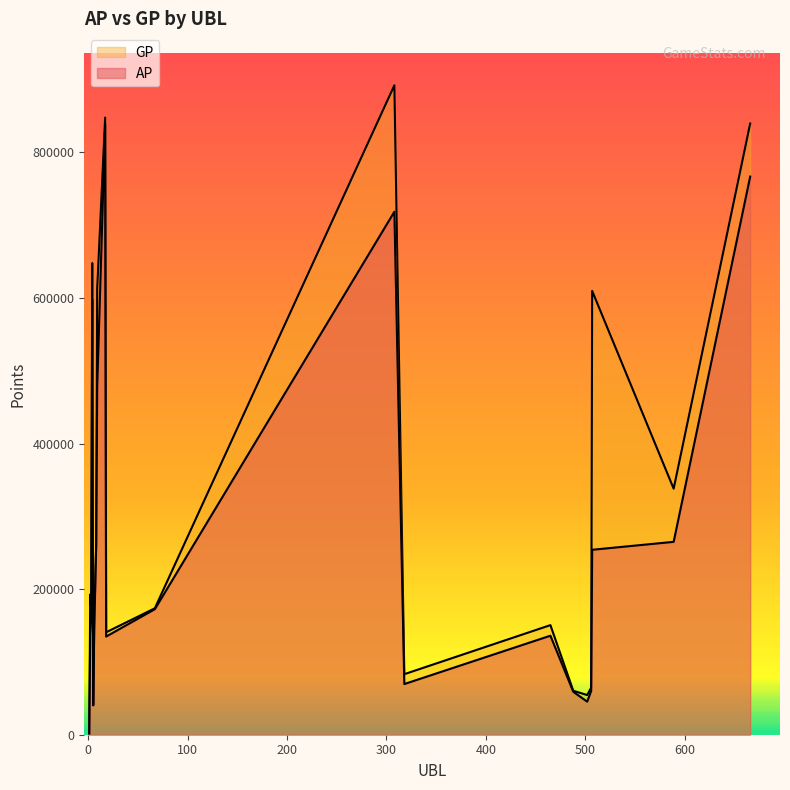

At which category does AP reach its first local peak?

4